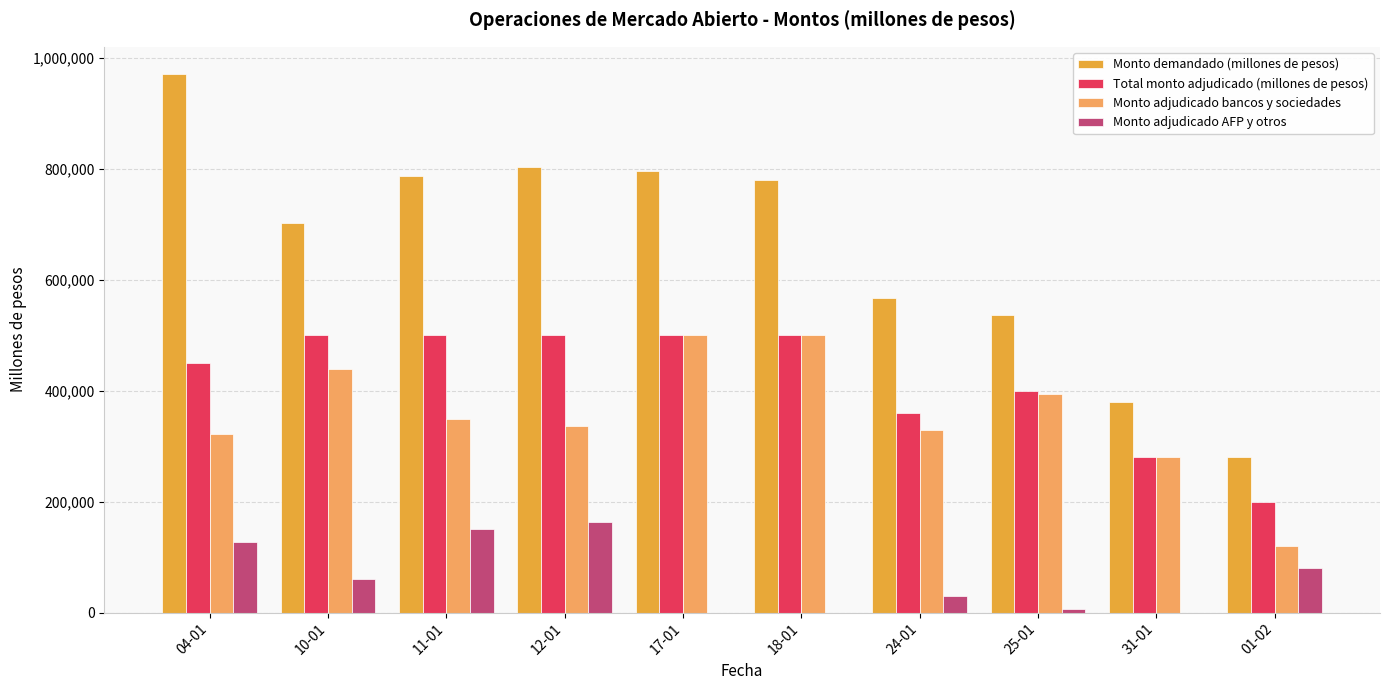

At which label is Total monto adjudicado (millones de pesos) closest to 350000?

24-01